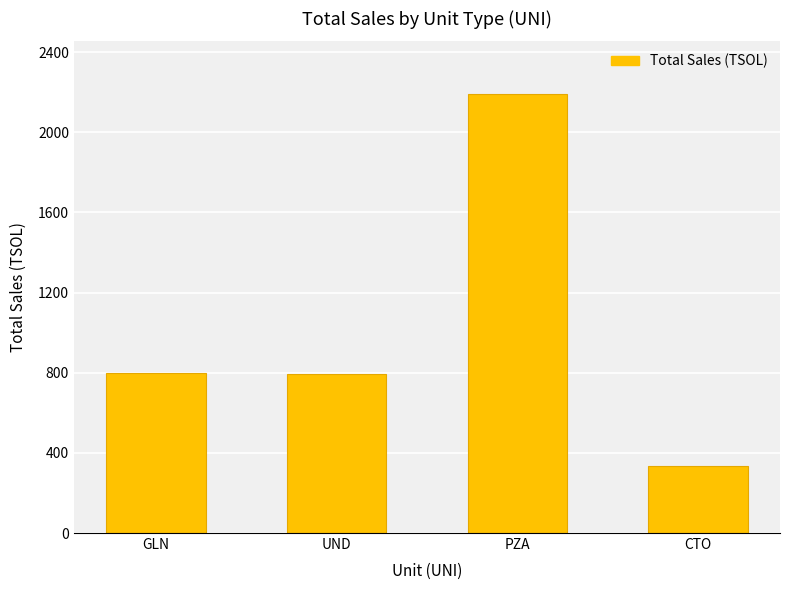

Between UND and PZA, which is larger?

PZA